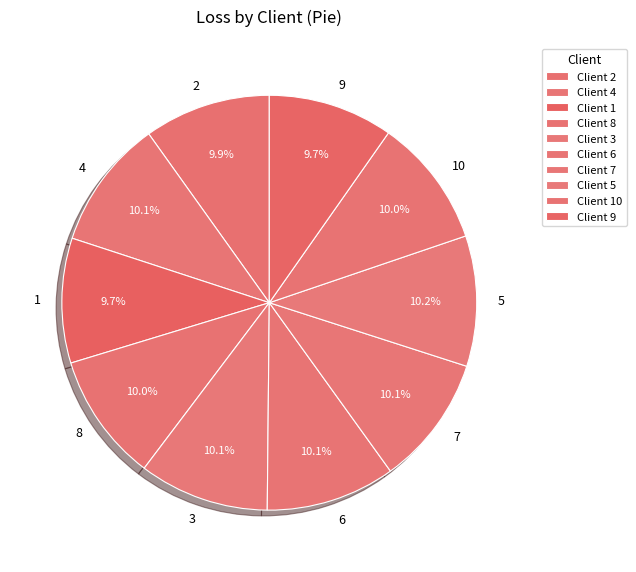

How much of the chart is everything except 2?

90.1%